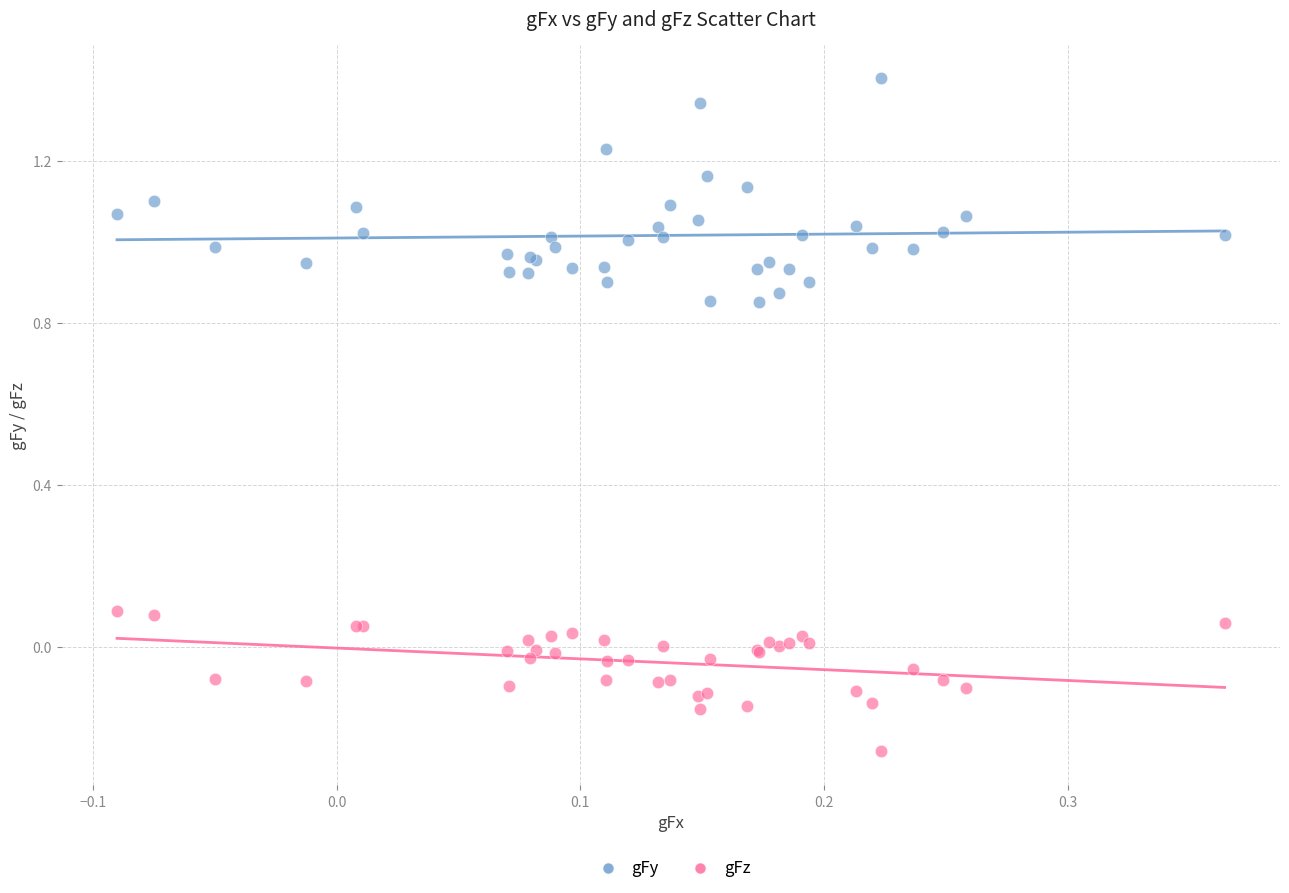

Which series contains the highest Y value?

gFy